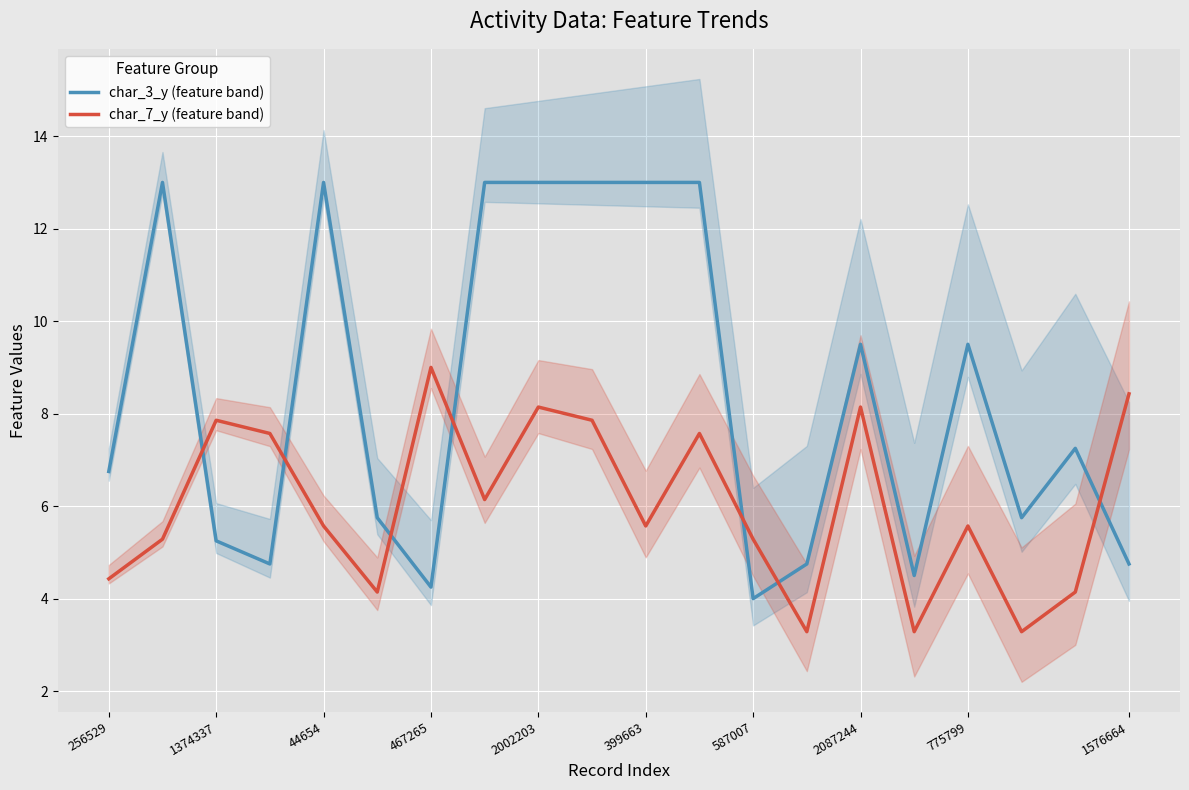

What position from the left is 17?

18